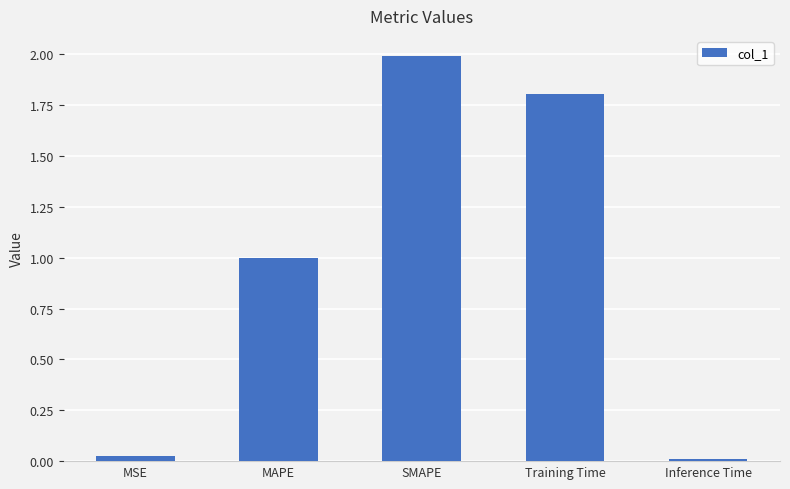

What is the ratio of the value at MAPE to the value at Training Time?

0.6